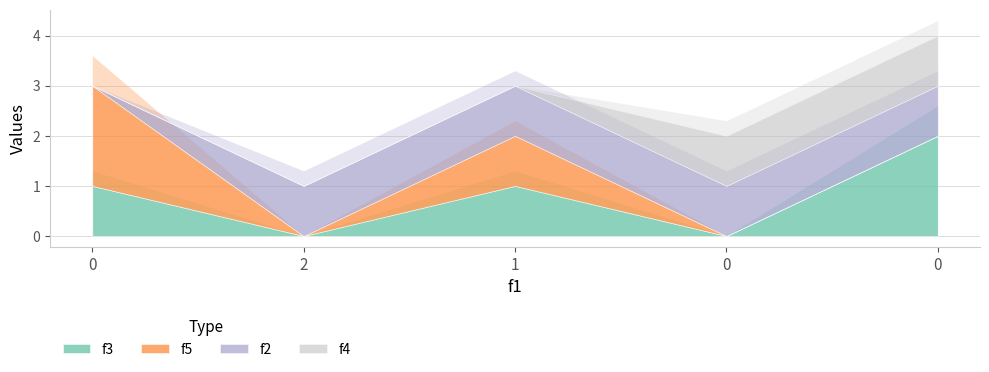

What are all the series names shown in the legend?

f3, f5, f2, f4